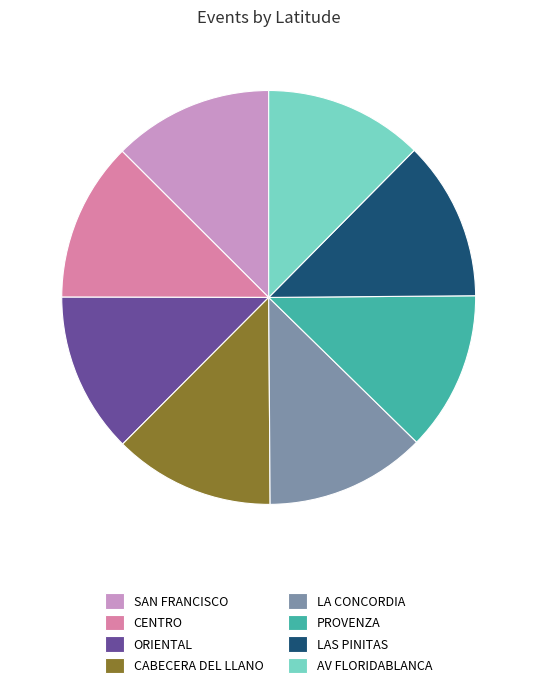

What is the ratio of the value at AV FLORIDABLANCA to the value at CABECERA DEL LLANO?

1.0